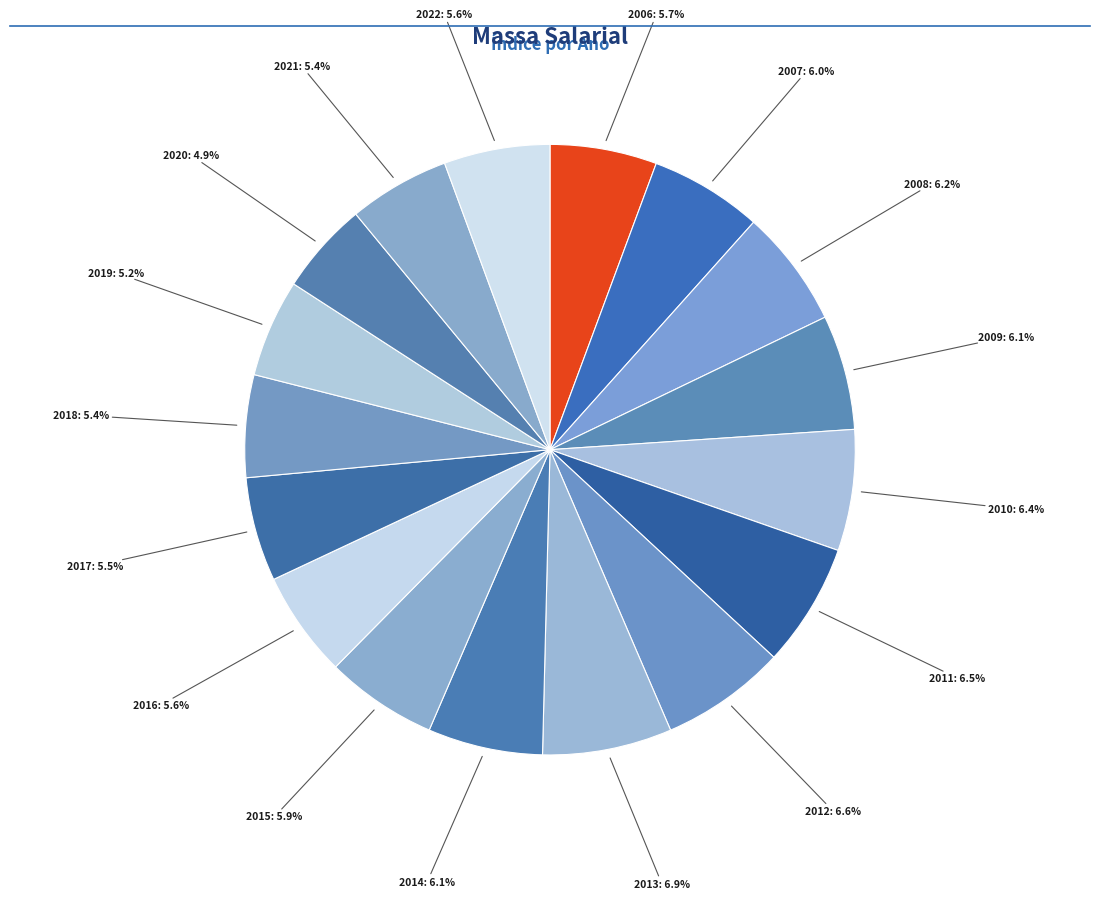

Which category has the smallest portion of the pie?

2020